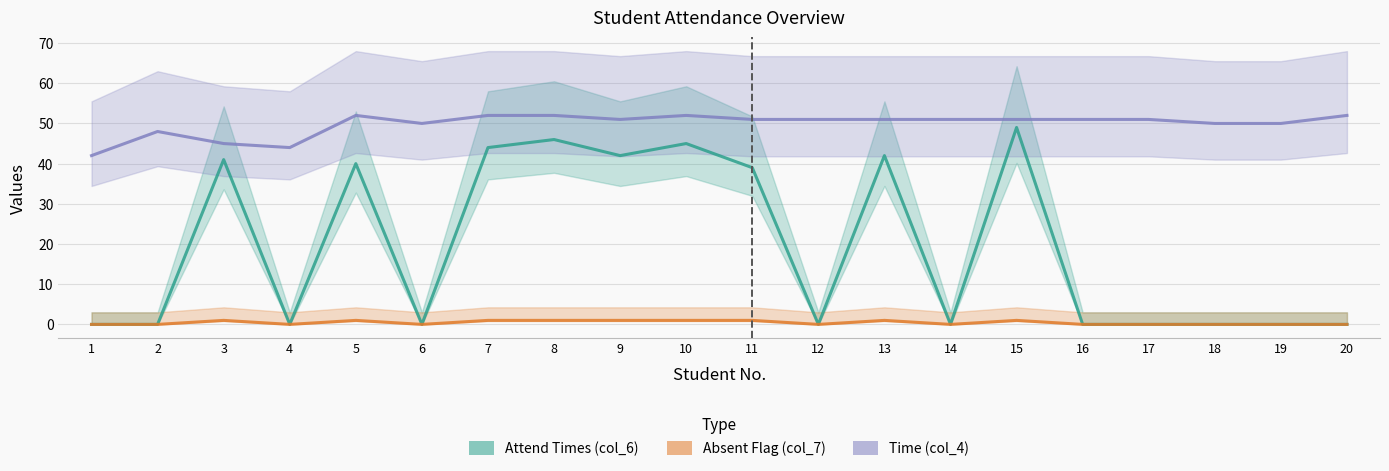

What is the spread (max minus min) of values at 5?

51